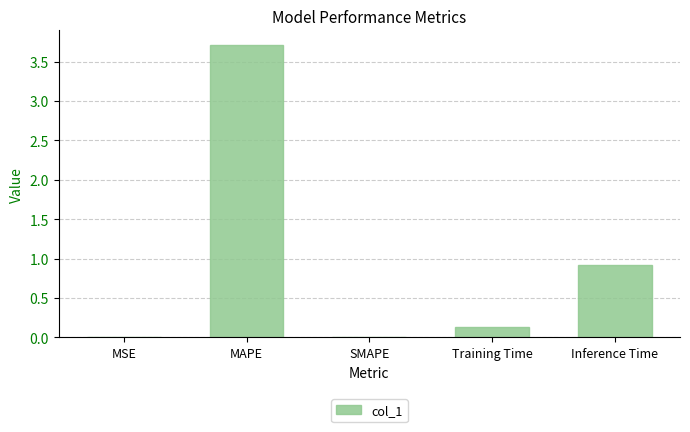

Which has a higher value, SMAPE or Training Time?

Training Time